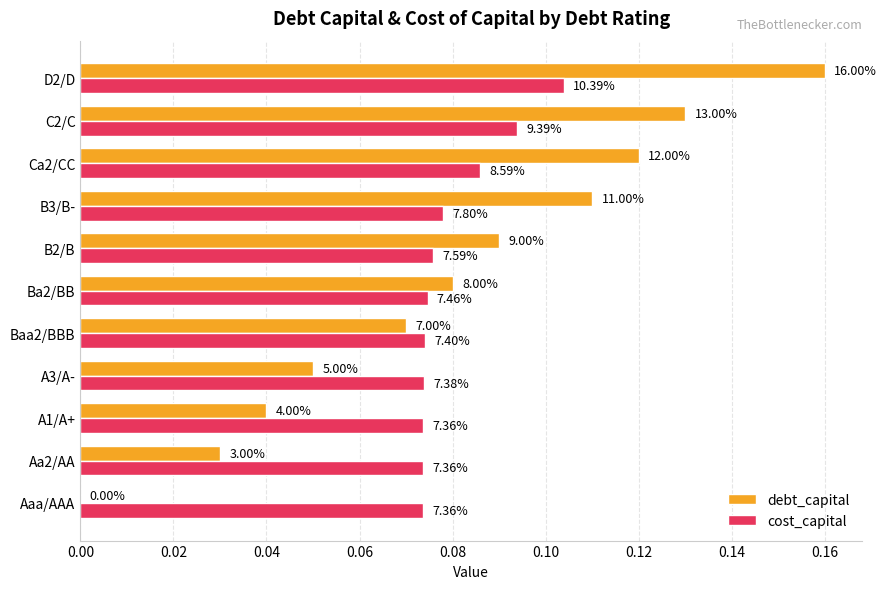

What are all the series names shown in the legend?

debt_capital, cost_capital